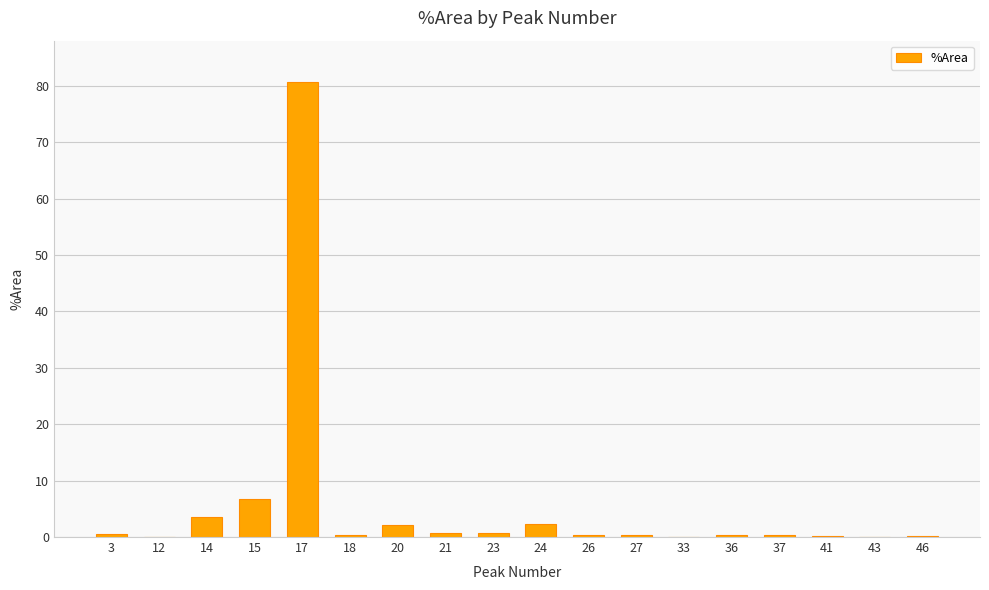

Which category has the highest value across all series?

17